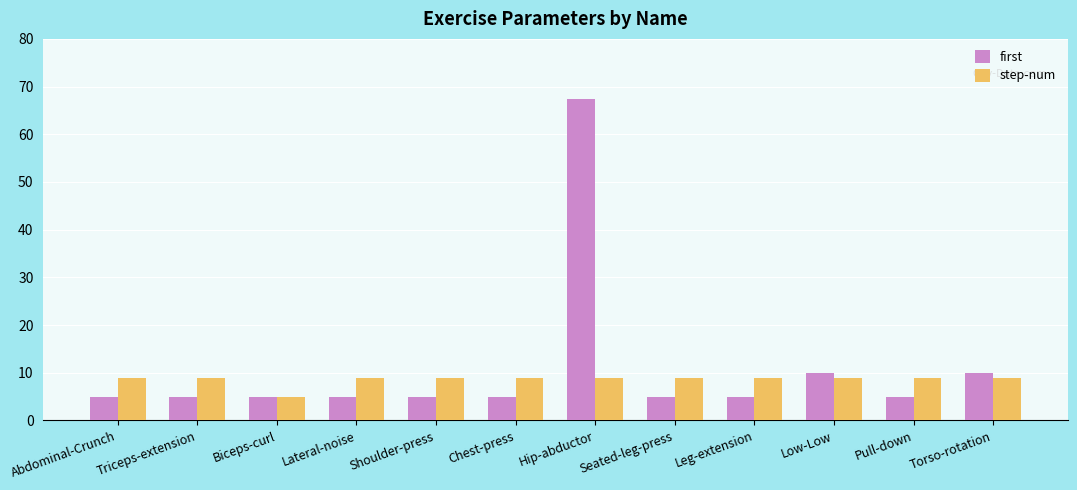

Which label corresponds to the largest value in the chart?

Hip-abductor